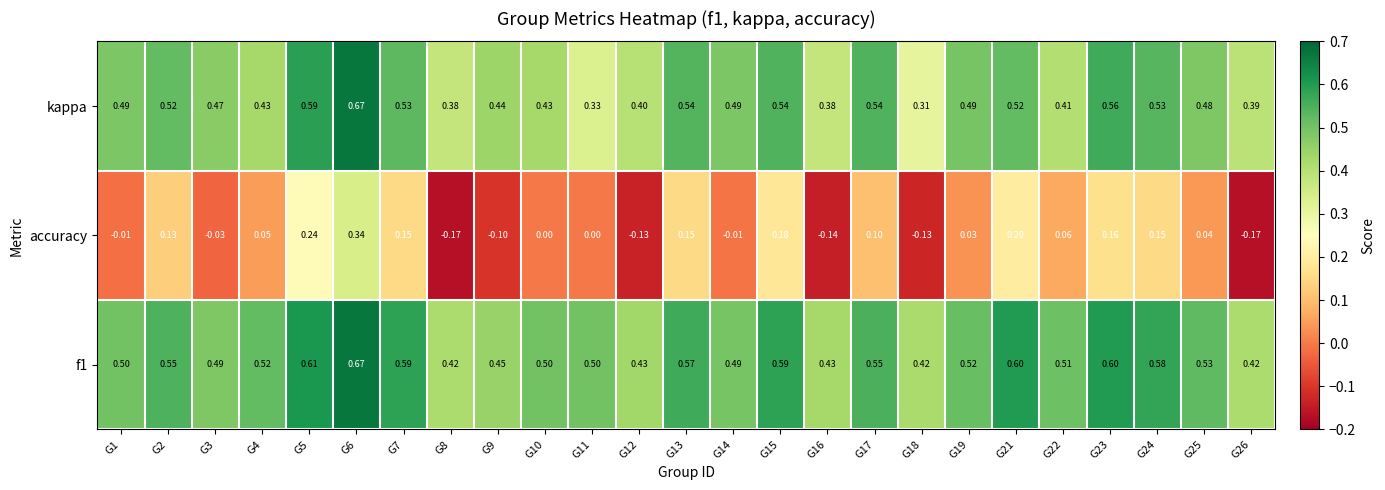

Which series changed the most between G11 and G26?

accuracy